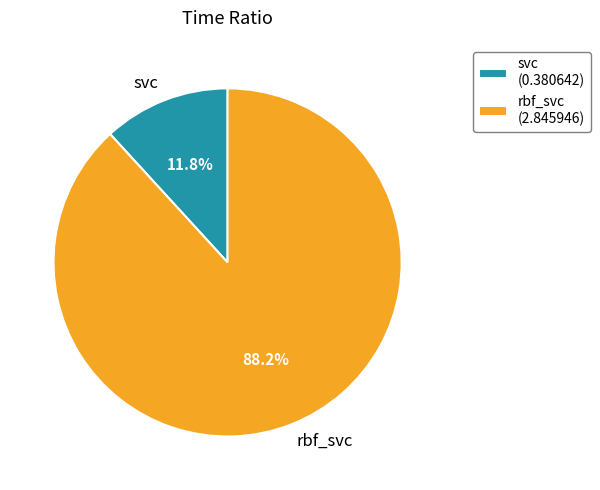

Which slice is the largest?

rbf_svc